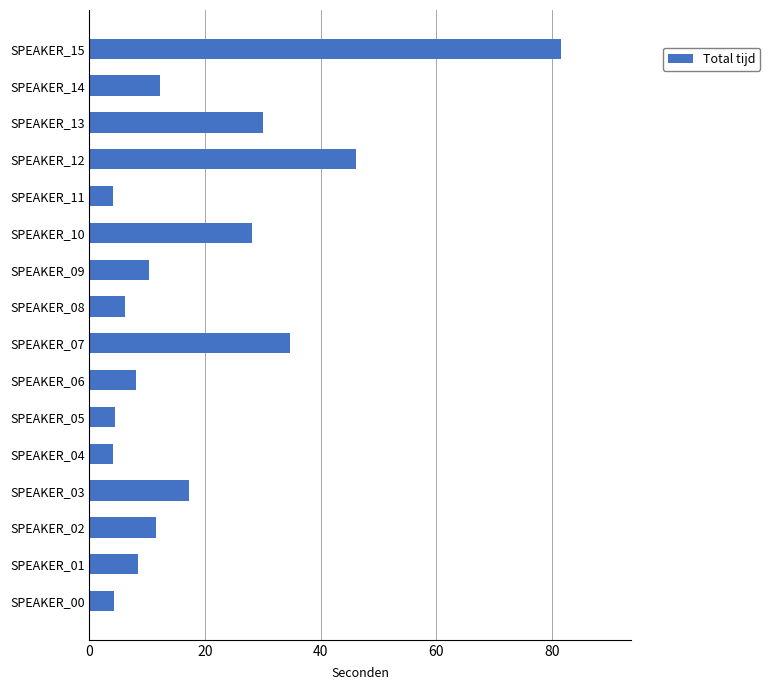

What is the sum of all values?

311.2